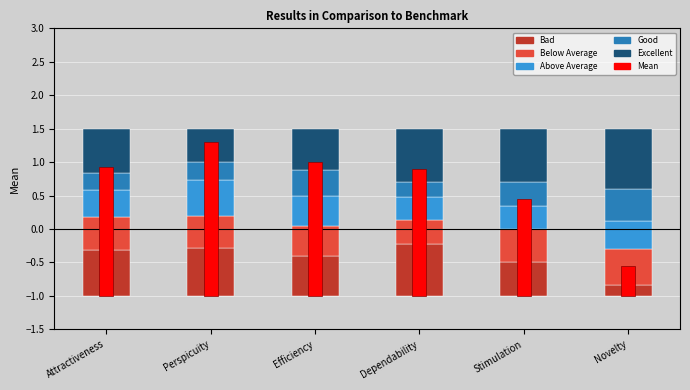

What are all the series names shown in the legend?

Bad, Below Average, Above Average, Good, Excellent, Mean